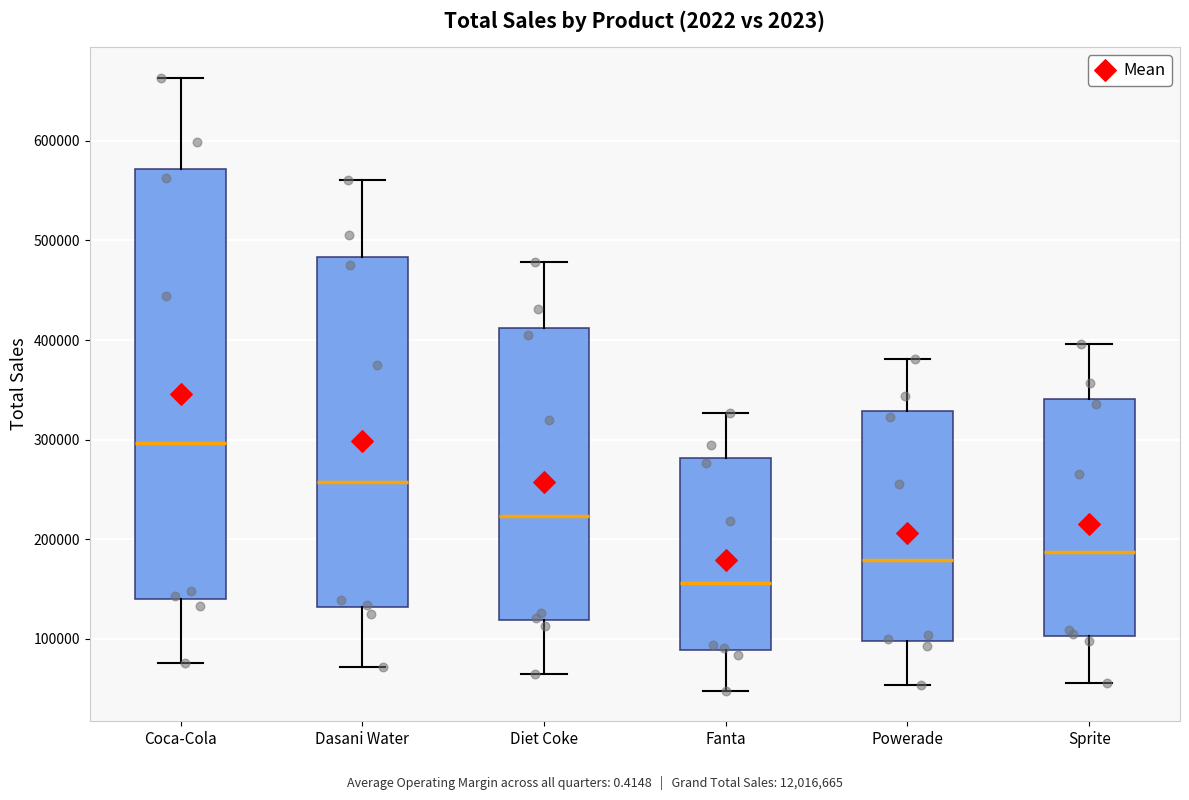

Which box's median line is the lowest?

Fanta